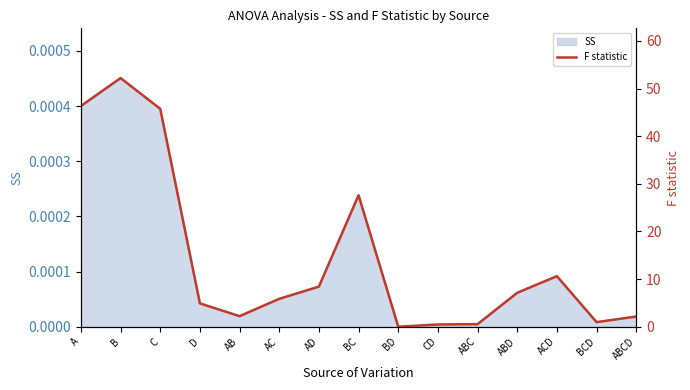

Which label corresponds to the largest value in the chart?

B